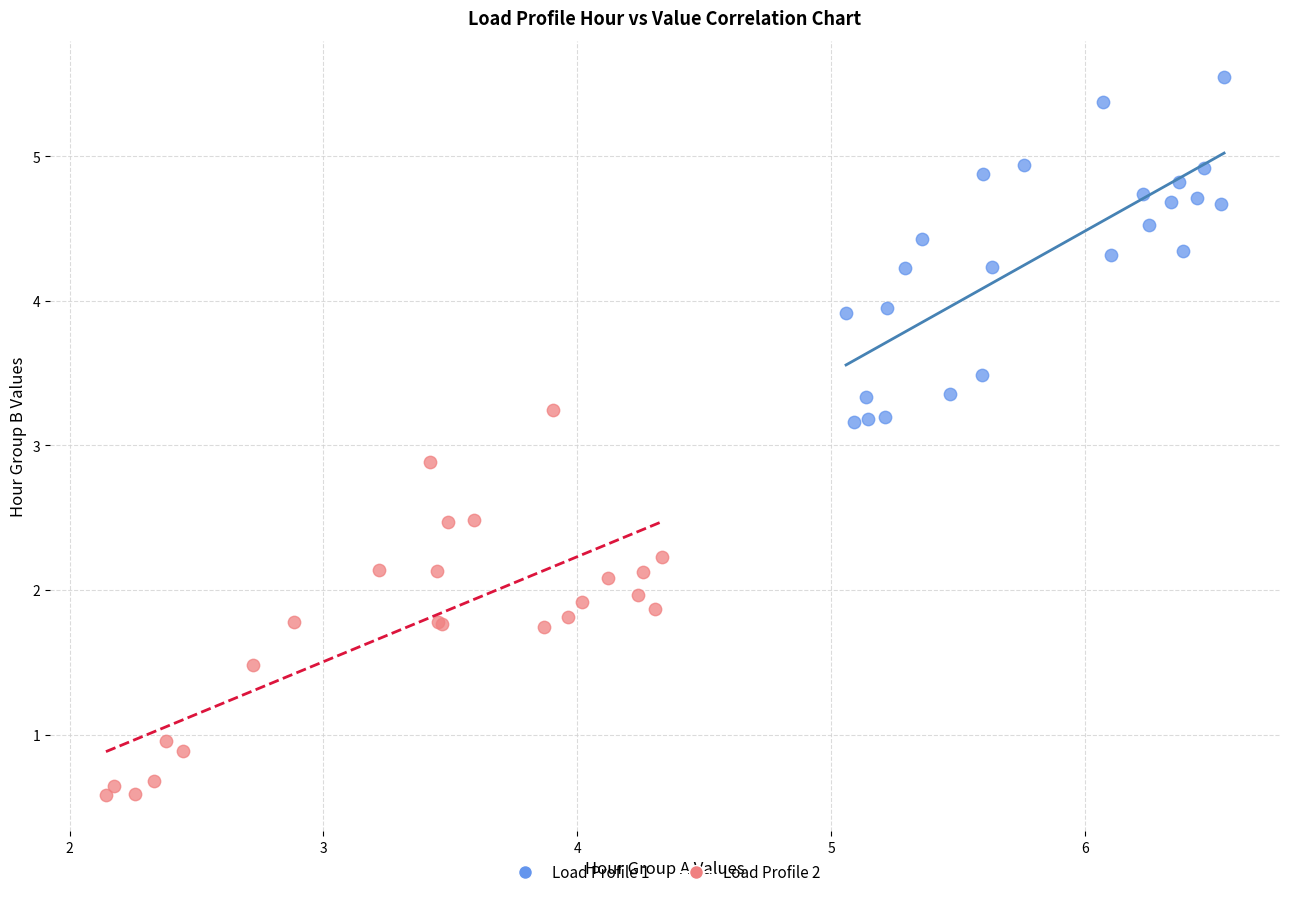

What are all the series names shown in the legend?

Load Profile 1, Load Profile 2